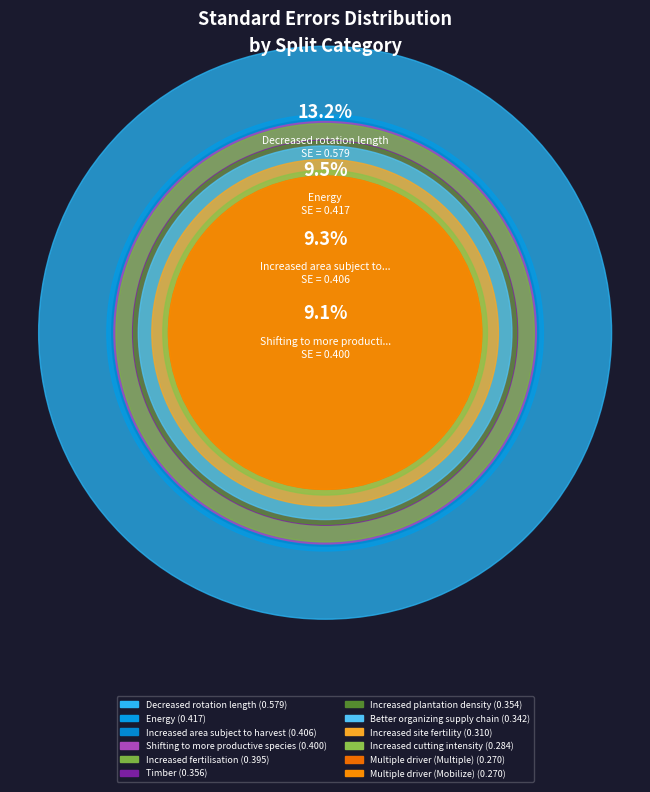

To the nearest percent, what percentage of the pie is Increased cutting intensity?

6%